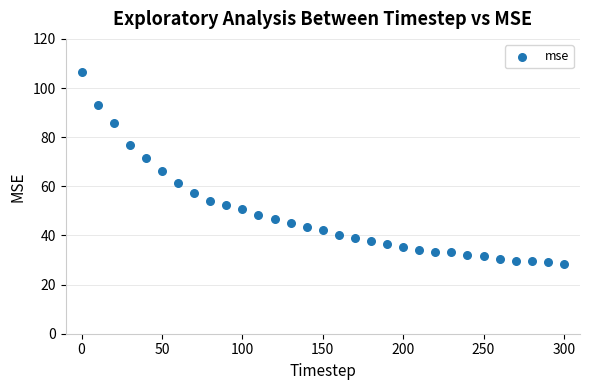

What is the range of X values (max minus min)?

300.0